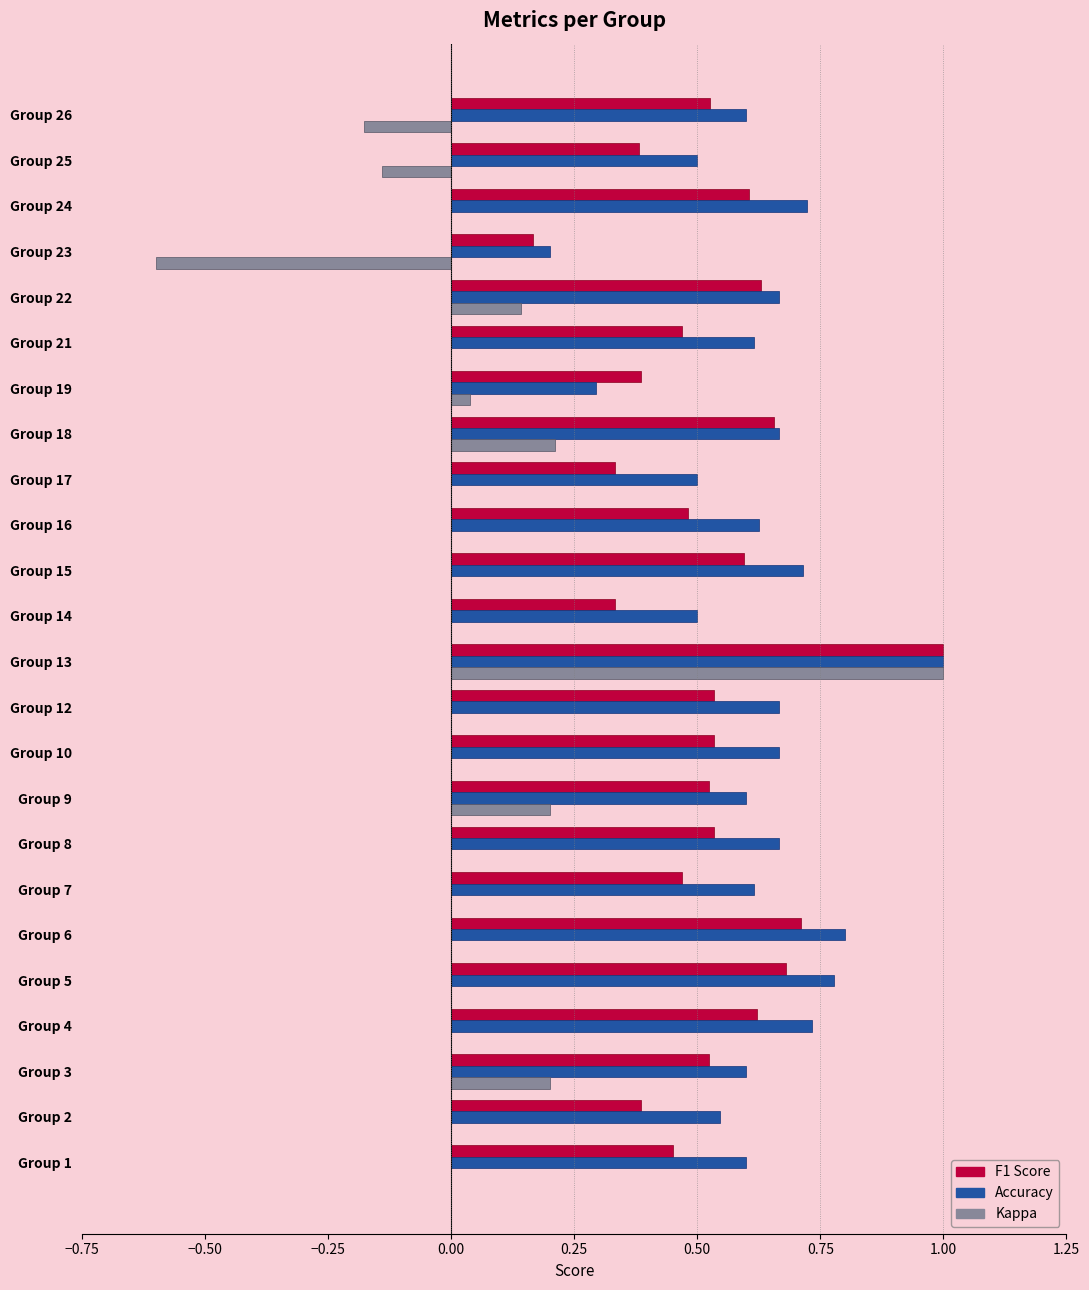

What is the total value across all series at Group 13?

3.0